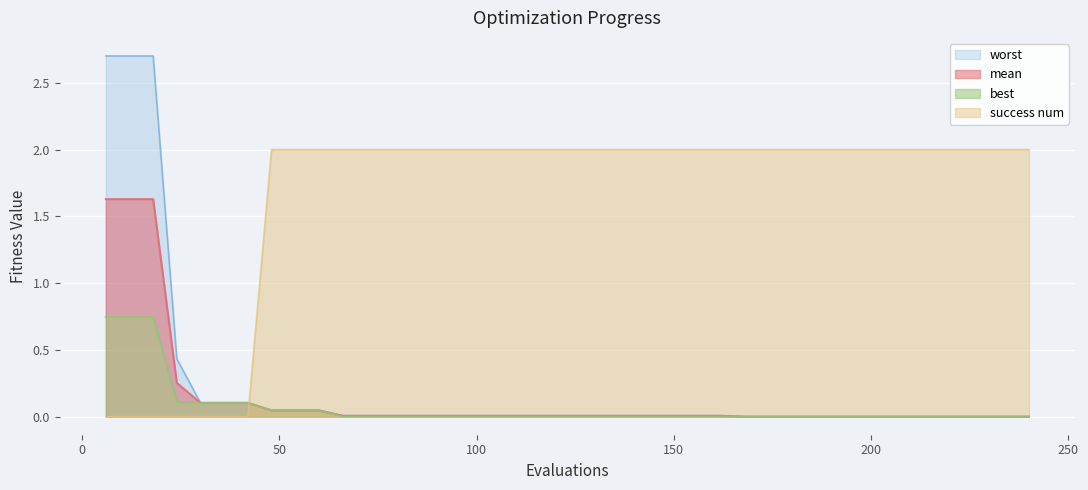

What is the maximum value for success num?

2.0